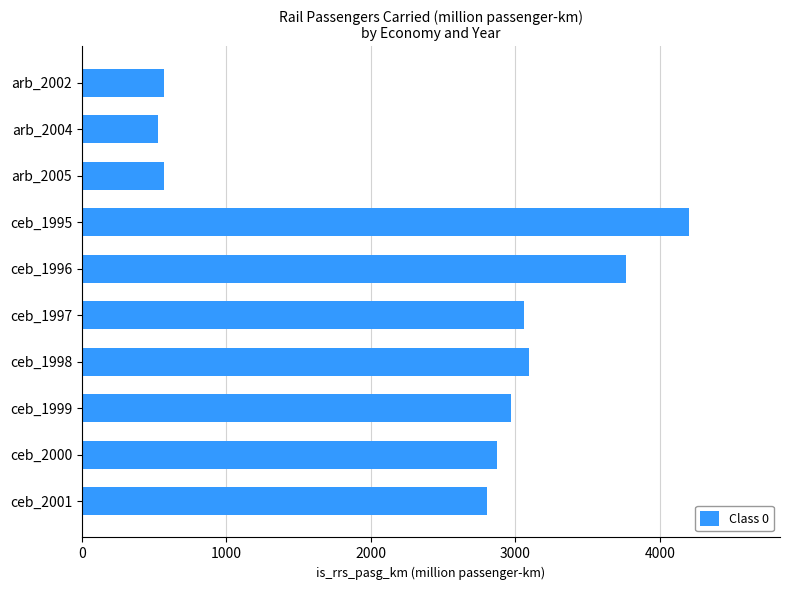

What is the smallest value displayed?

527.0